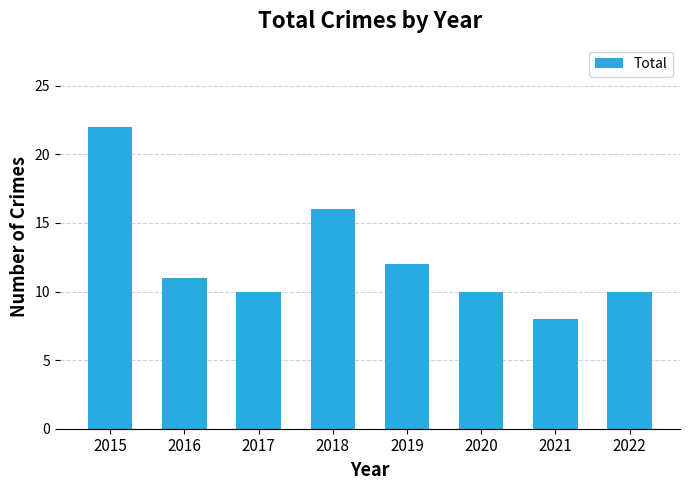

What is the minimum value shown in the chart?

8